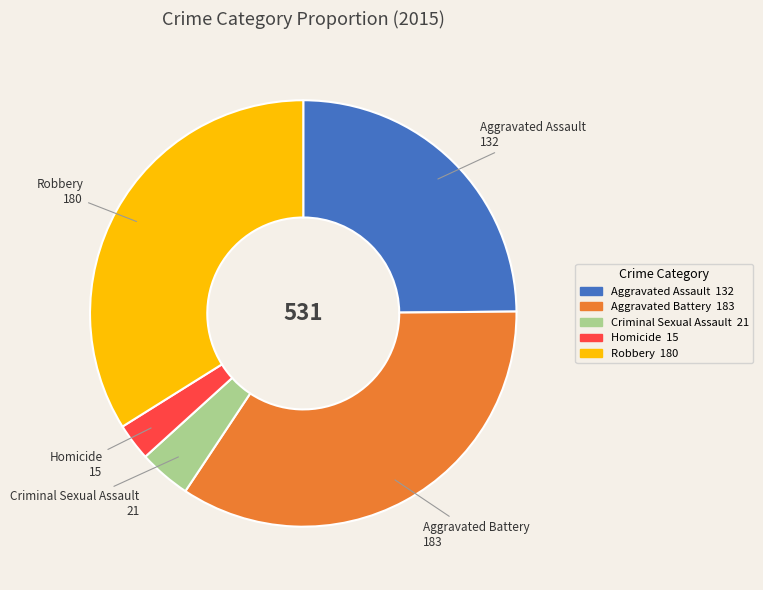

What is the largest slice in the pie chart?

Aggravated Battery